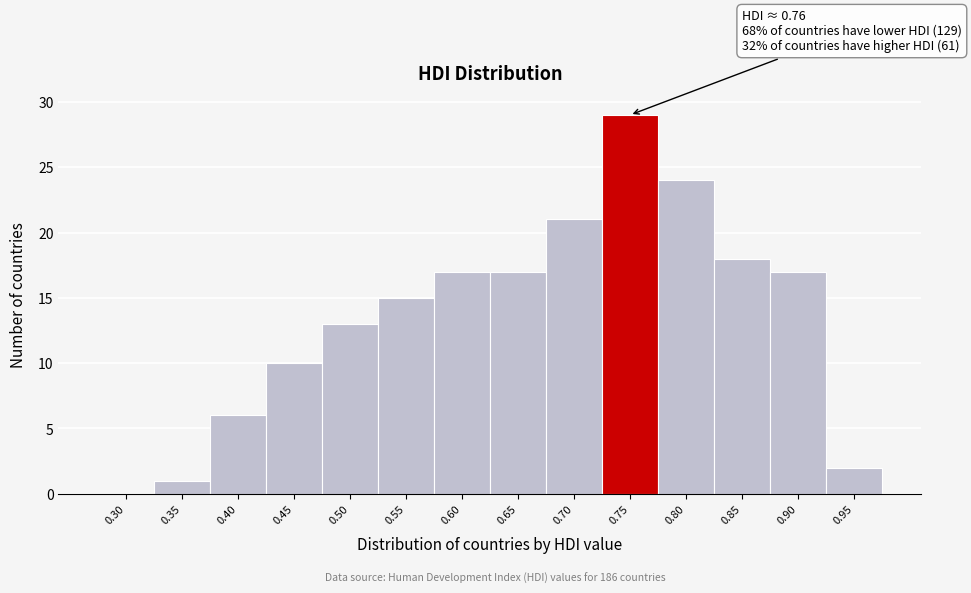

Reading left to right, what are all the values shown in this chart?

0.30=0	0.35=1	0.40=6	0.45=10	0.50=13	0.55=15	0.60=17	0.65=17	0.70=21	0.75=29	0.80=24	0.85=18	0.90=17	0.95=2